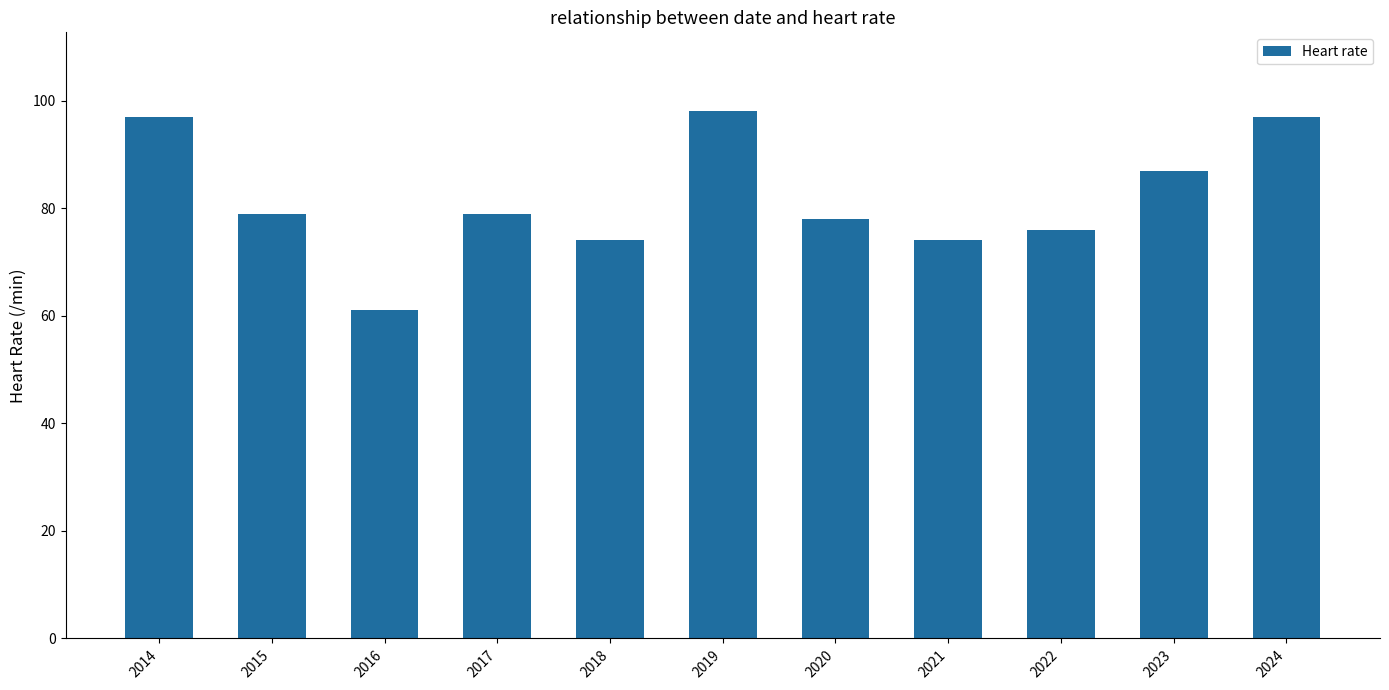

The value at 2019 is 98. True or false?

True